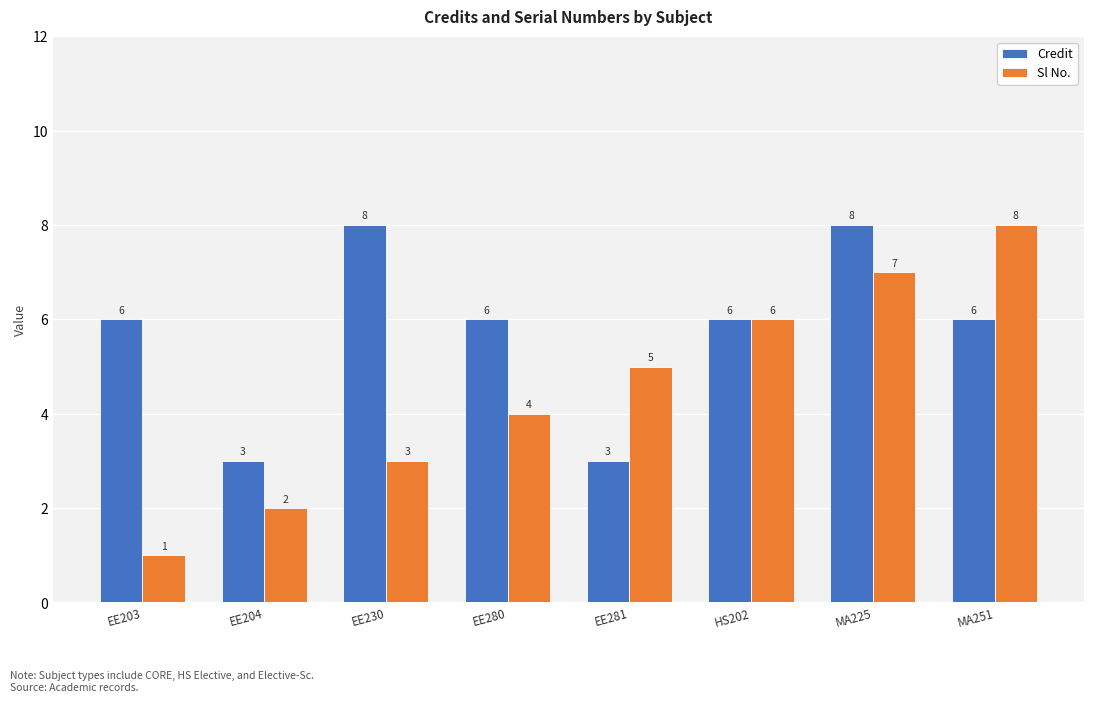

Which series has the widest spread of values?

Sl No.